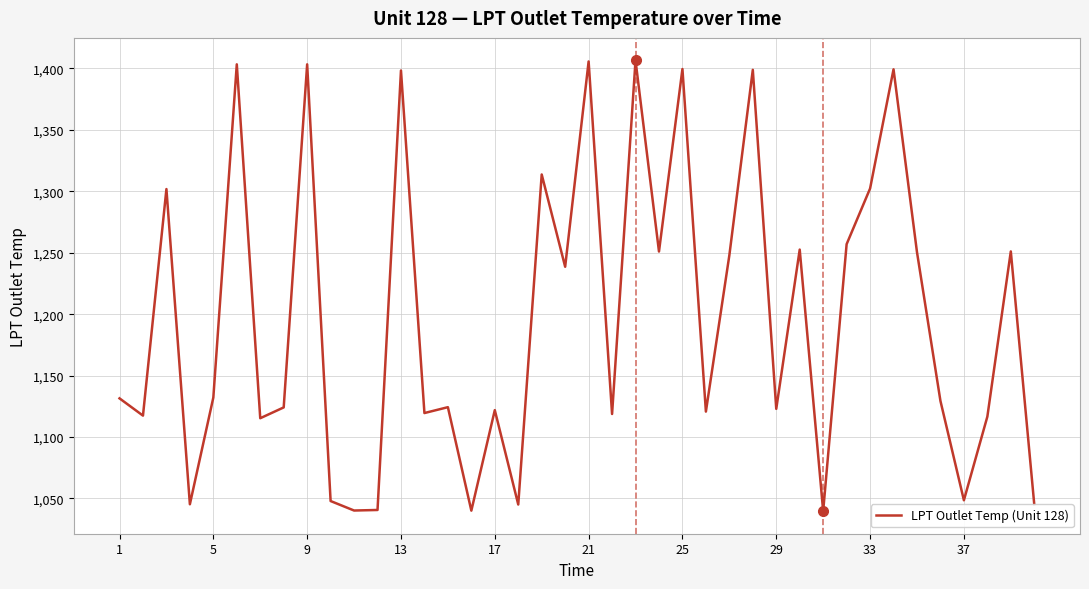

Does the chart have visible grid lines?

Yes